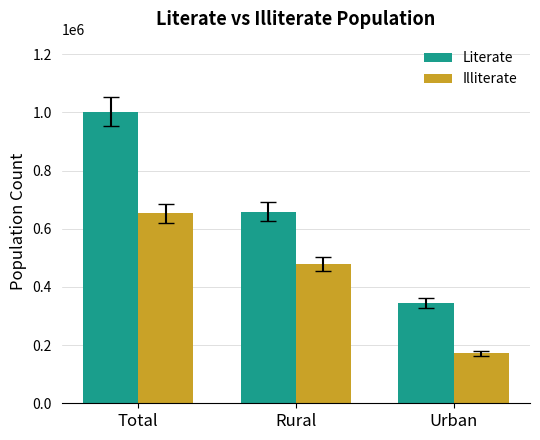

What is the maximum value for Literate?

1002077